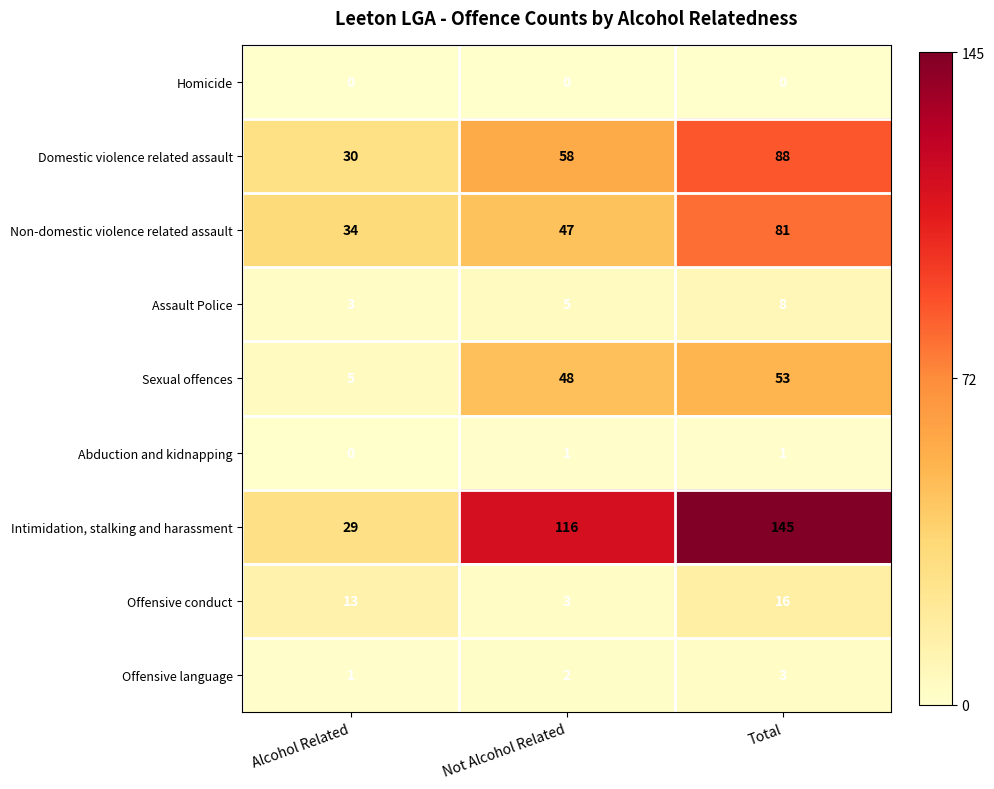

Reading left to right, list all the values displayed in this chart.

Homicide: Alcohol Related=0	Not Alcohol Related=0	Total=0
Domestic violence related assault: Alcohol Related=30	Not Alcohol Related=58	Total=88
Non-domestic violence related assault: Alcohol Related=34	Not Alcohol Related=47	Total=81
Assault Police: Alcohol Related=3	Not Alcohol Related=5	Total=8
Sexual offences: Alcohol Related=5	Not Alcohol Related=48	Total=53
Abduction and kidnapping: Alcohol Related=0	Not Alcohol Related=1	Total=1
Intimidation, stalking and harassment: Alcohol Related=29	Not Alcohol Related=116	Total=145
Offensive conduct: Alcohol Related=13	Not Alcohol Related=3	Total=16
Offensive language: Alcohol Related=1	Not Alcohol Related=2	Total=3